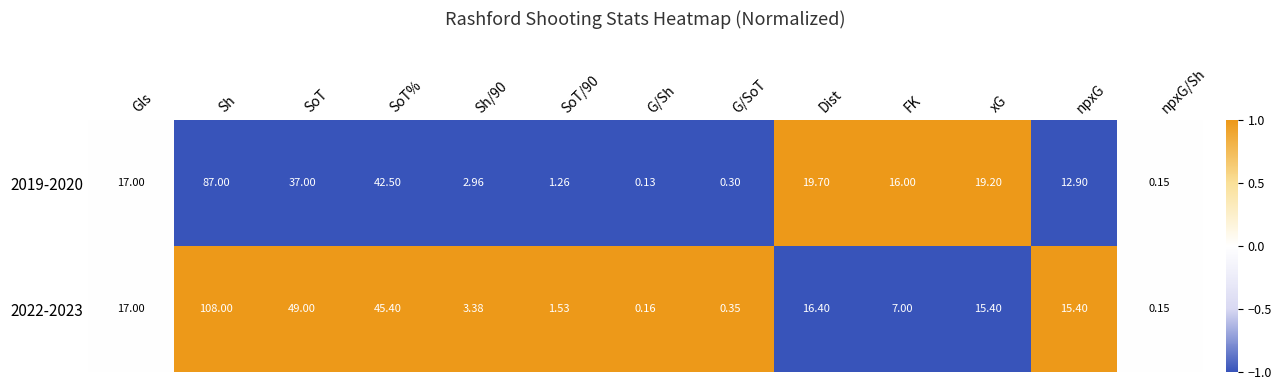

At how many categories does at least one series exceed 0?

13